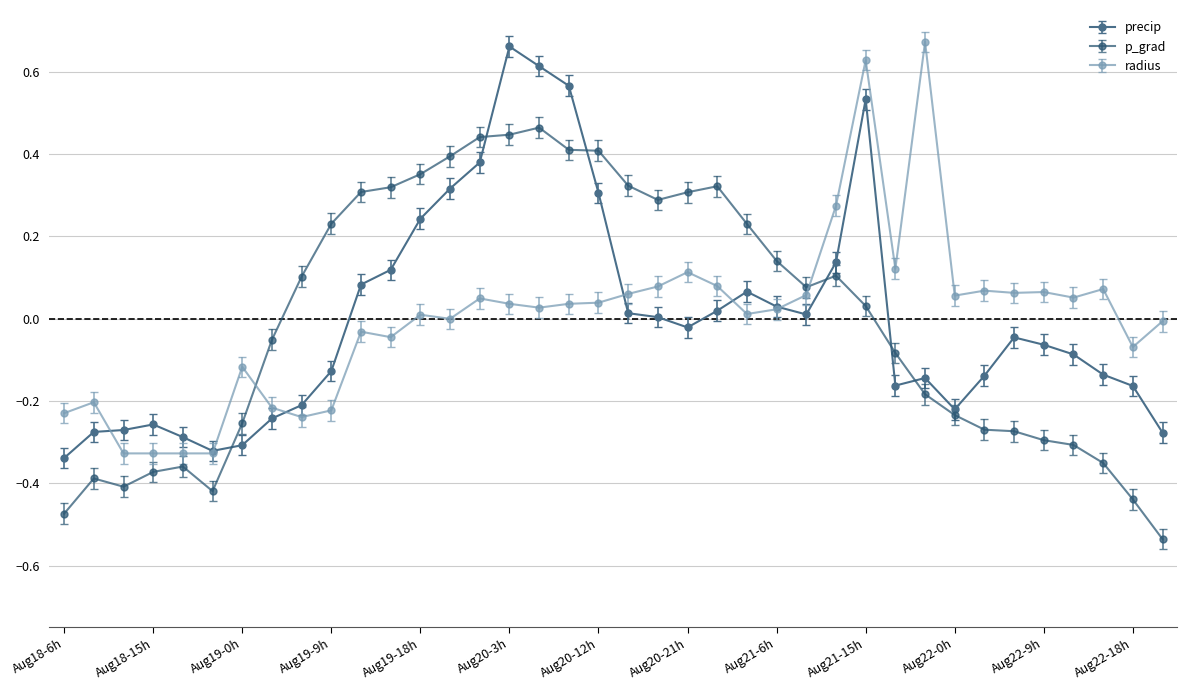

True or false: radius has more than 1 interior local peaks.

True